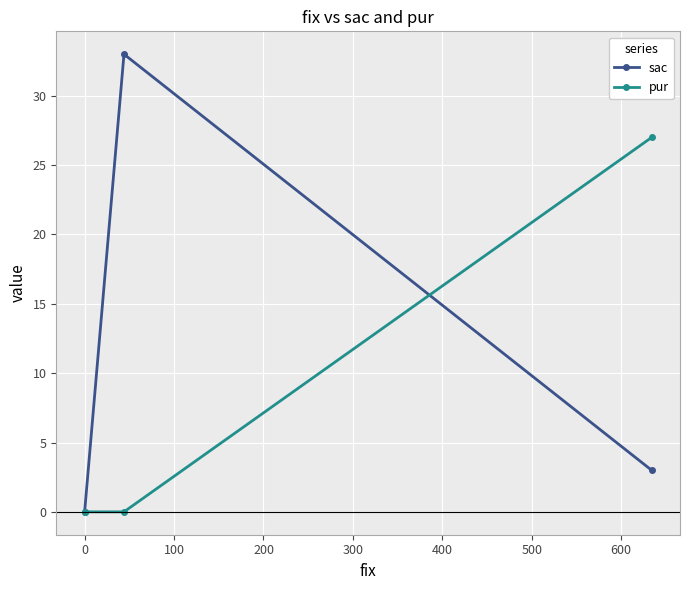

How many lines are shown in the chart?

2